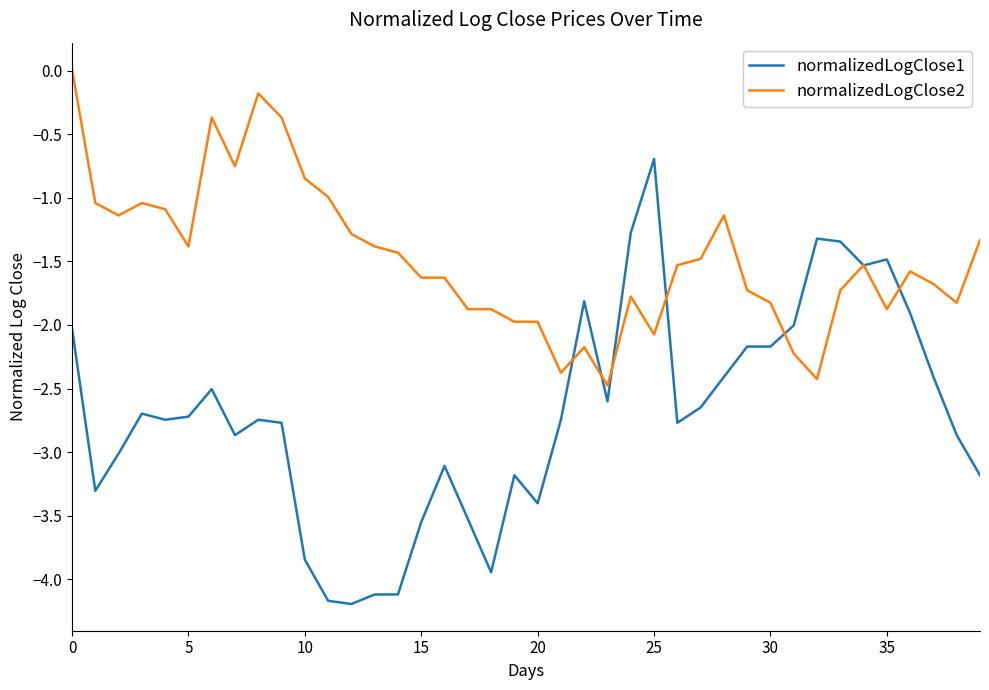

What is the minimum value shown in the chart?

-4.2